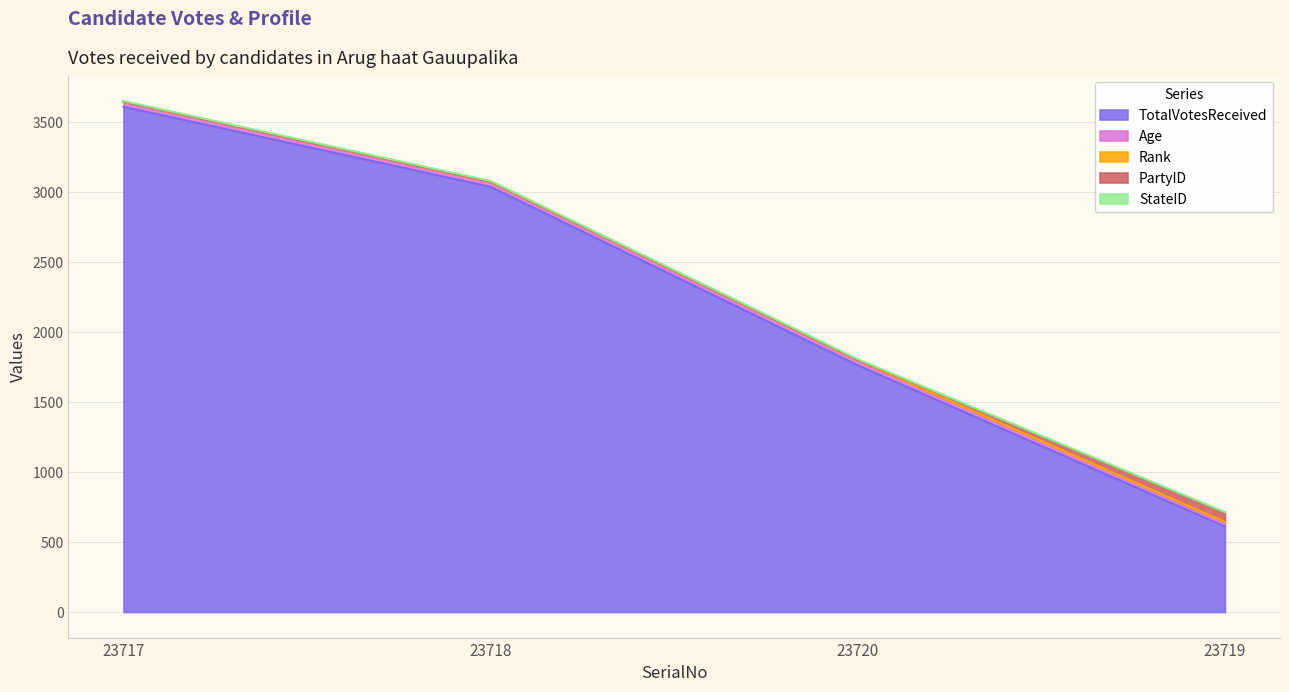

True or false: StateID has a value of 4 at 23720.

True